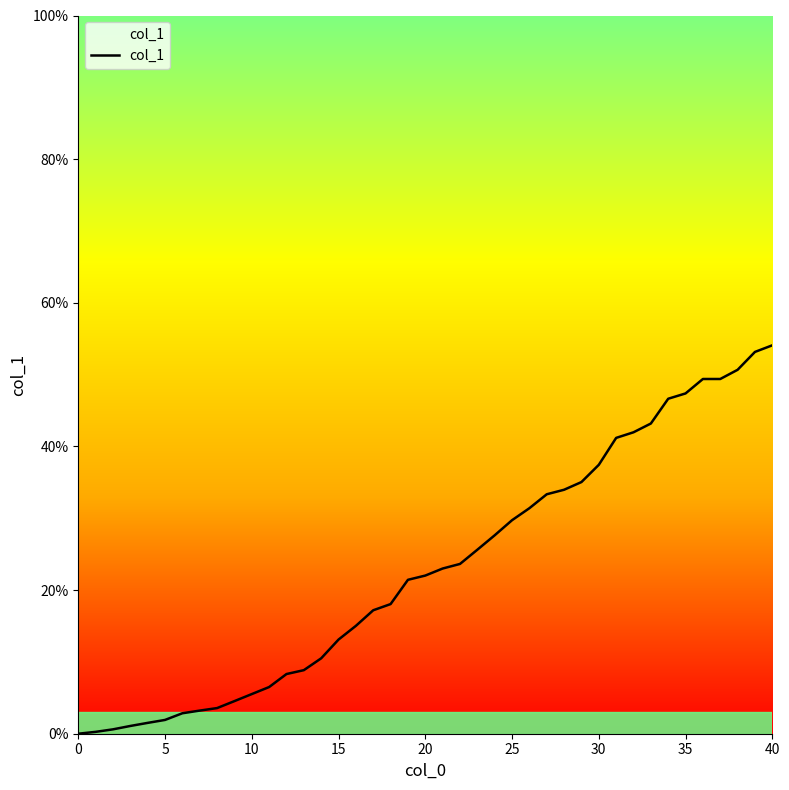

What is the difference between the maximum and minimum values?

54.1